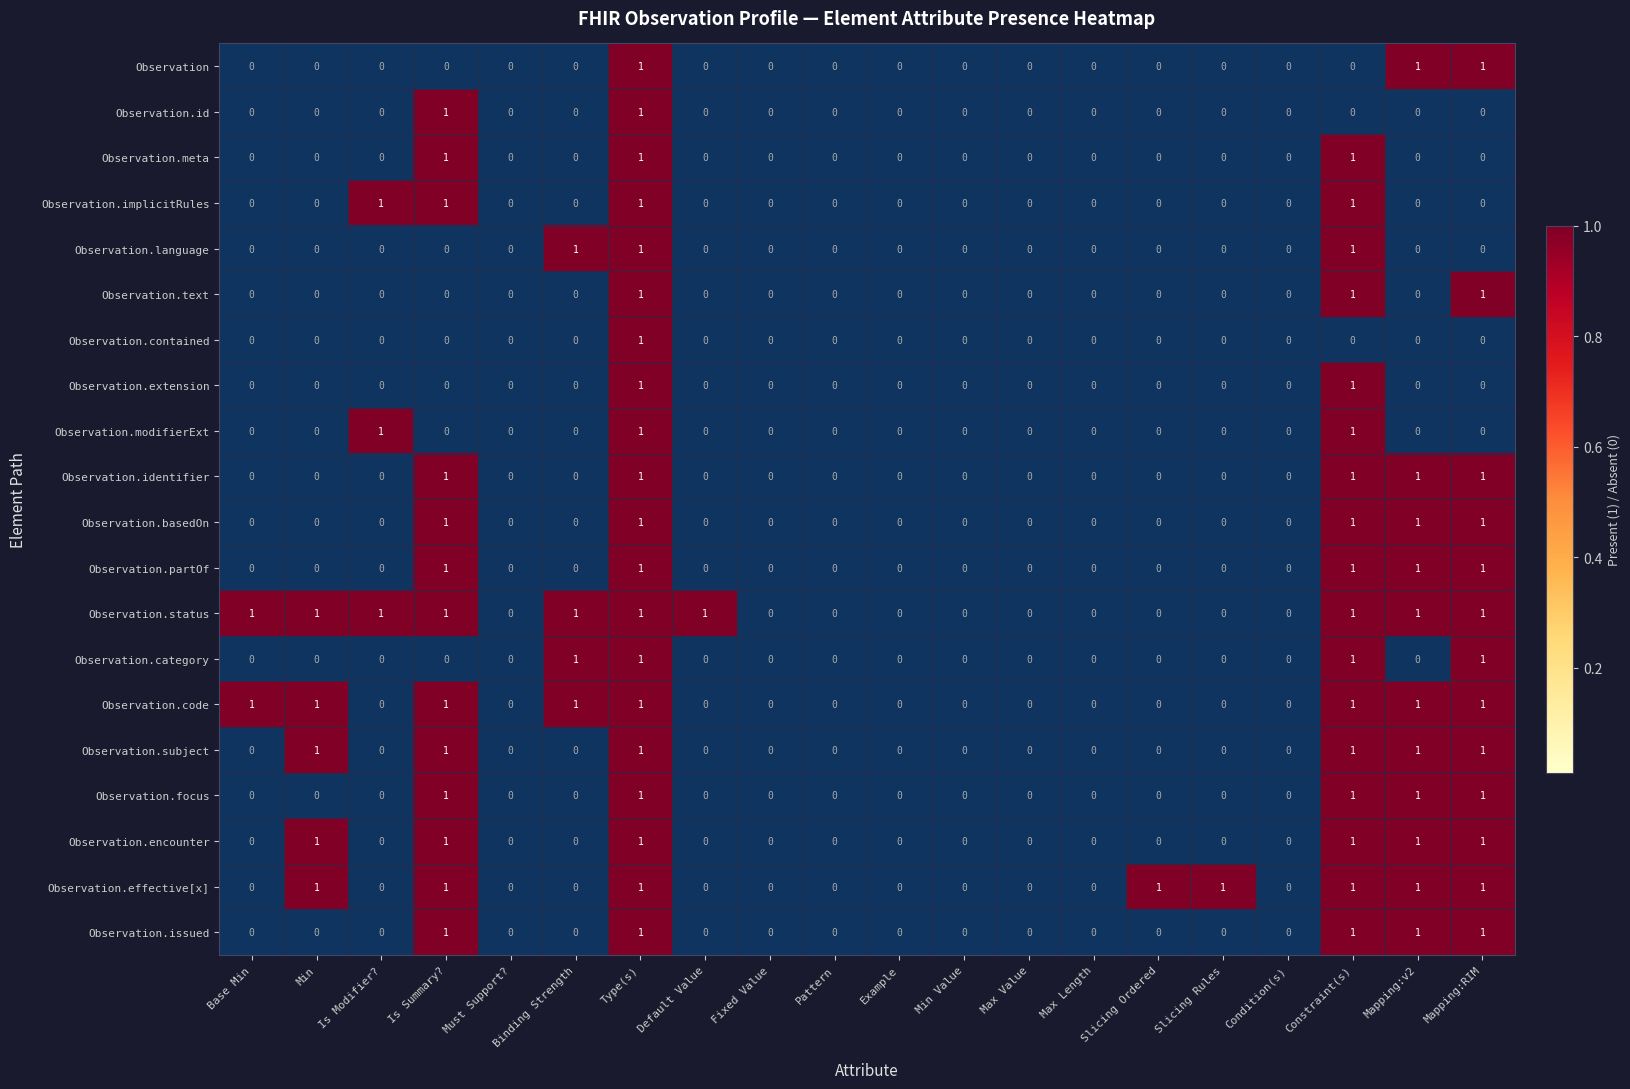

Is the value of Observation at Constraint(s) greater than the value of Observation.code at Binding Strength?

No